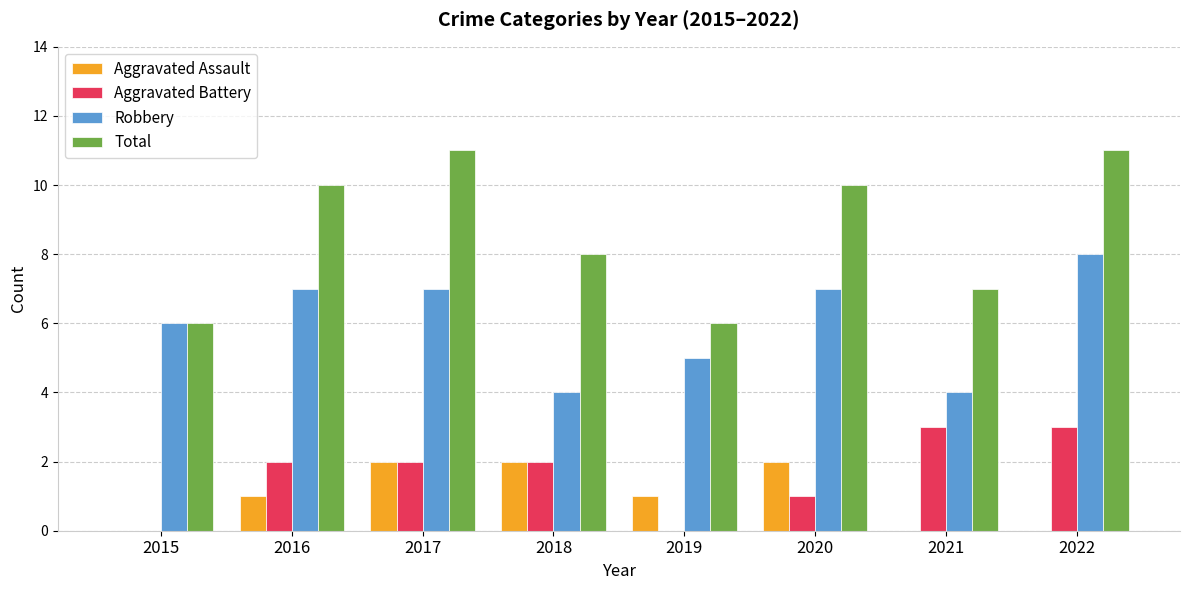

How many distinct data groups are displayed?

4